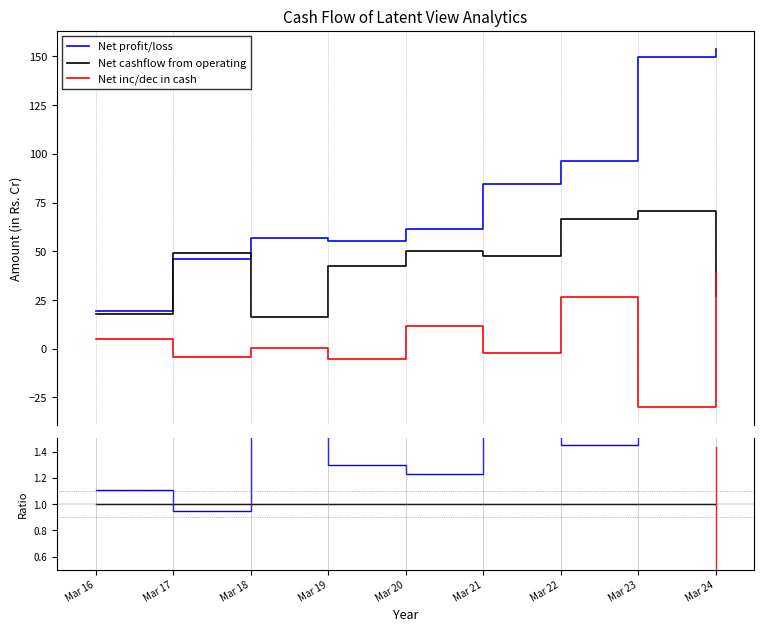

At how many categories does at least one series exceed 5?

9